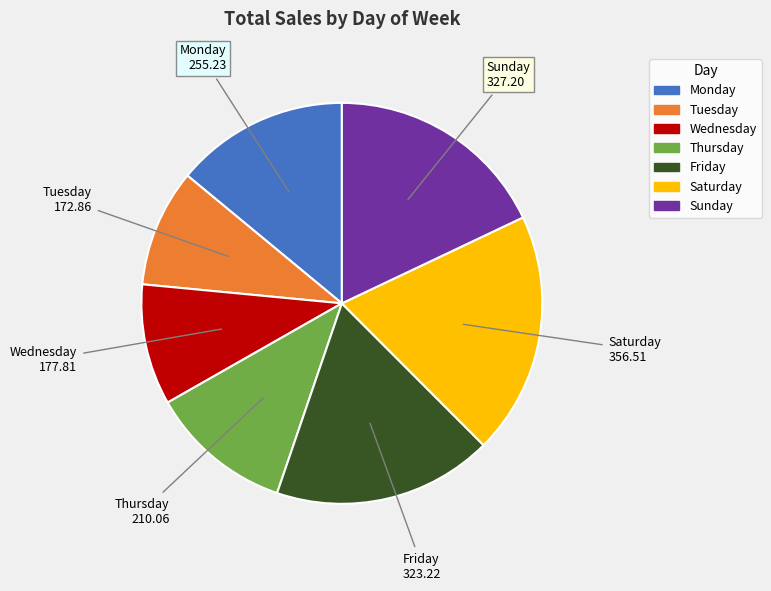

How many segments does this pie chart have?

7